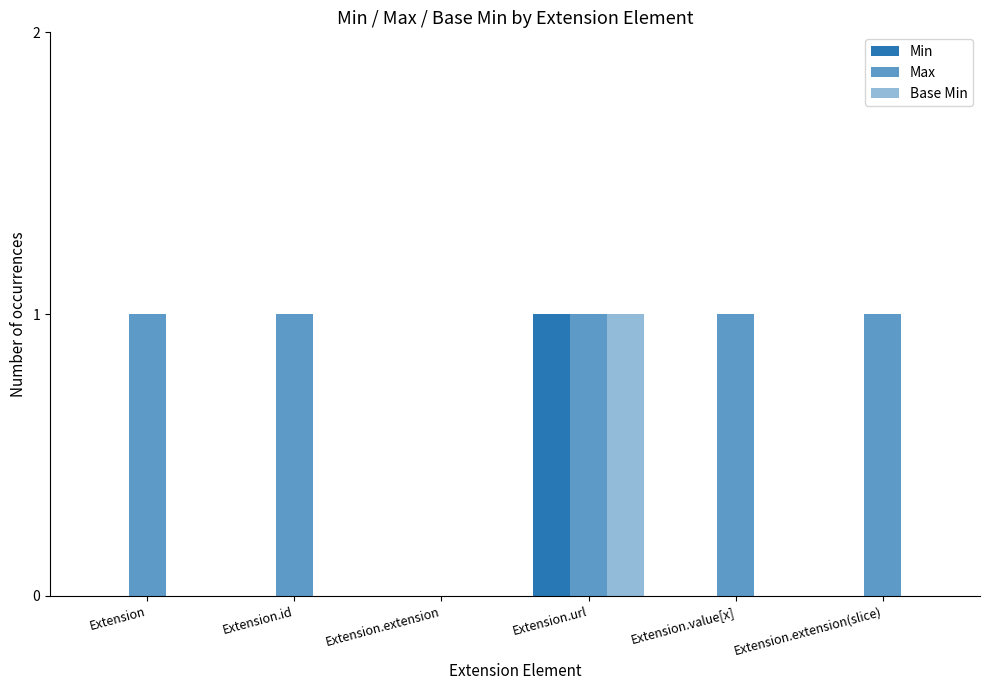

At which label is Max closest to 0?

Extension.extension